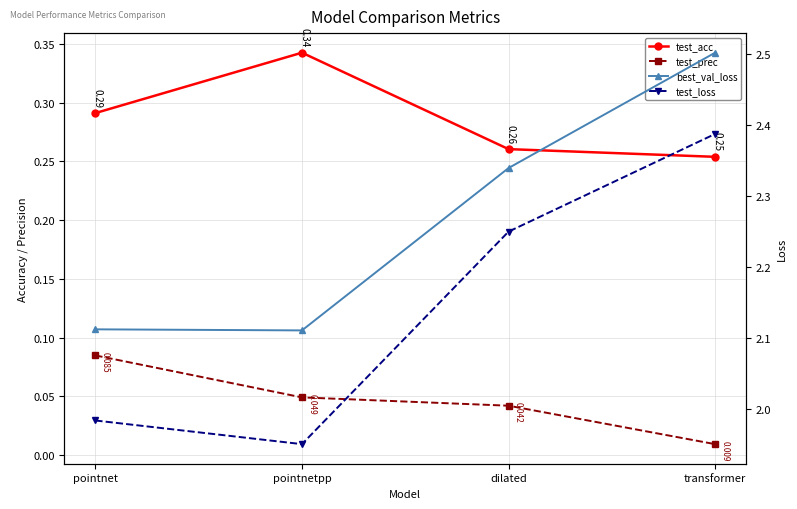

True or false: best_val_loss has a value of 2.1 at pointnetpp.

True